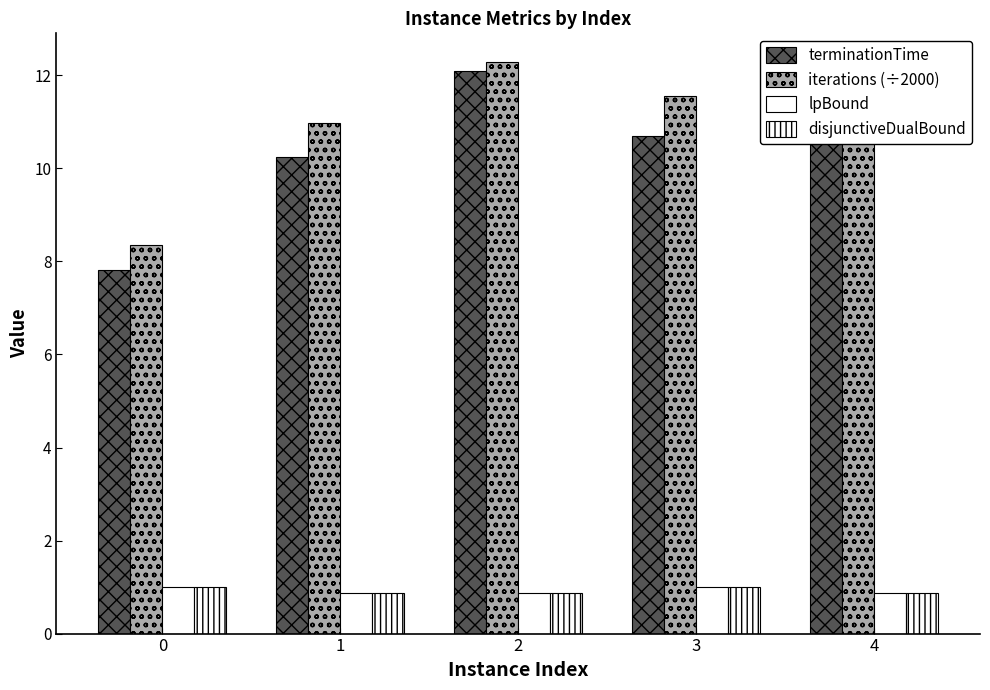

List the labels in order of disjunctiveDualBound value, smallest first.

1, 2, 4, 0, 3